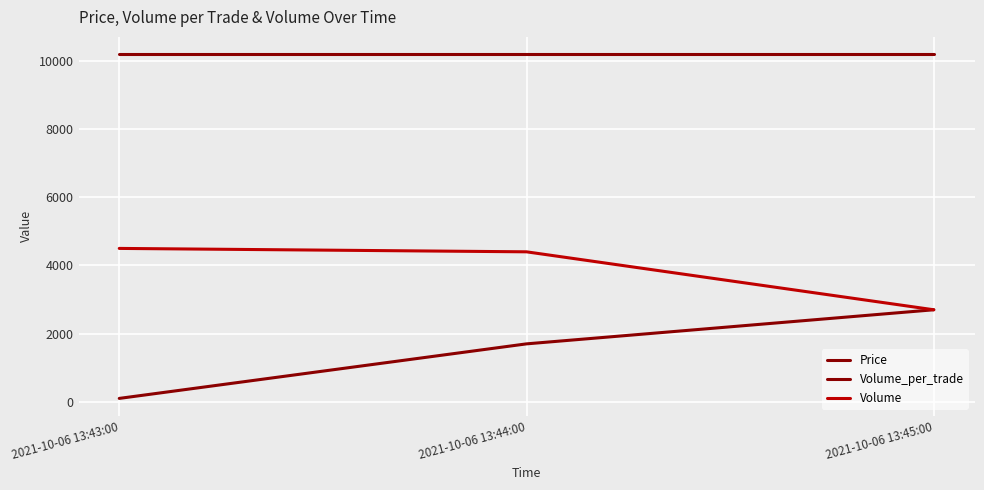

Does the chart have visible grid lines?

Yes